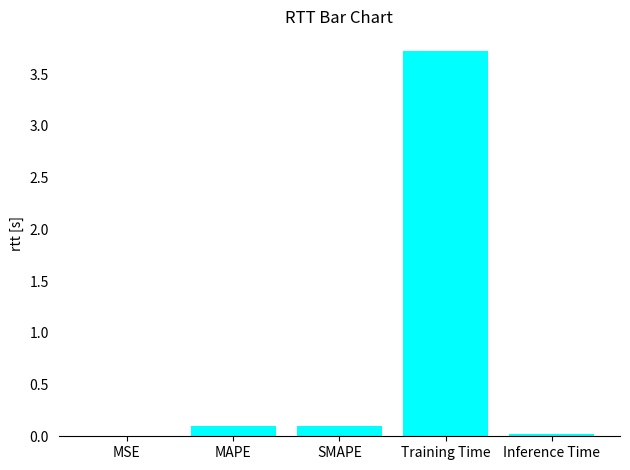

What is the greatest value displayed?

3.7